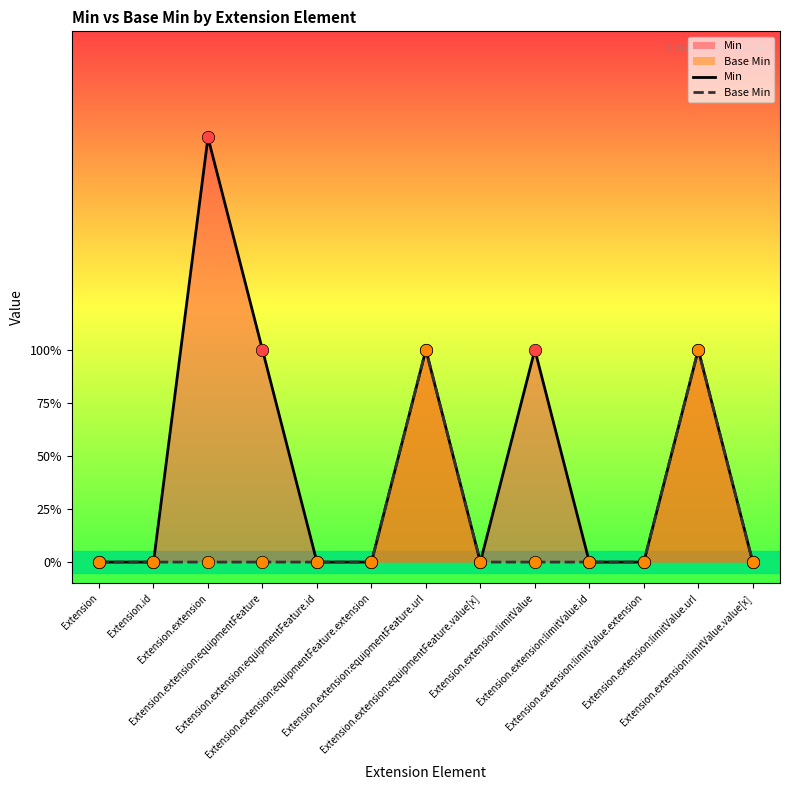

Which series has the largest Y range (max minus min)?

Min